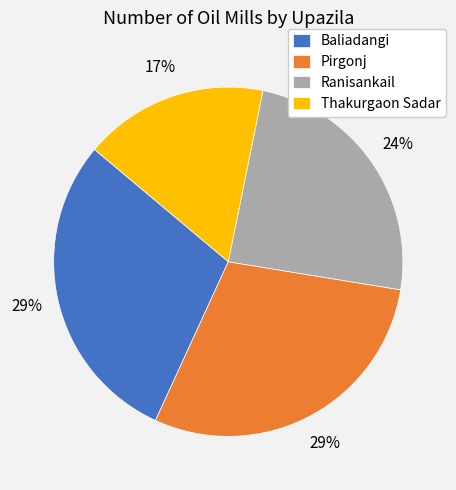

Is it true that Thakurgaon Sadar is 23% of the pie?

False